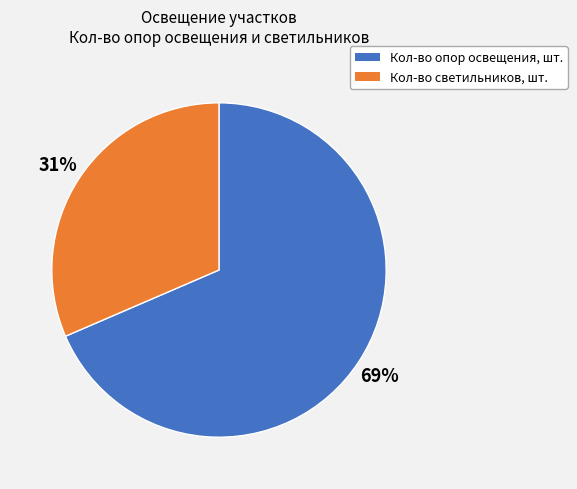

Is there any slice that represents more than half of the pie?

Yes